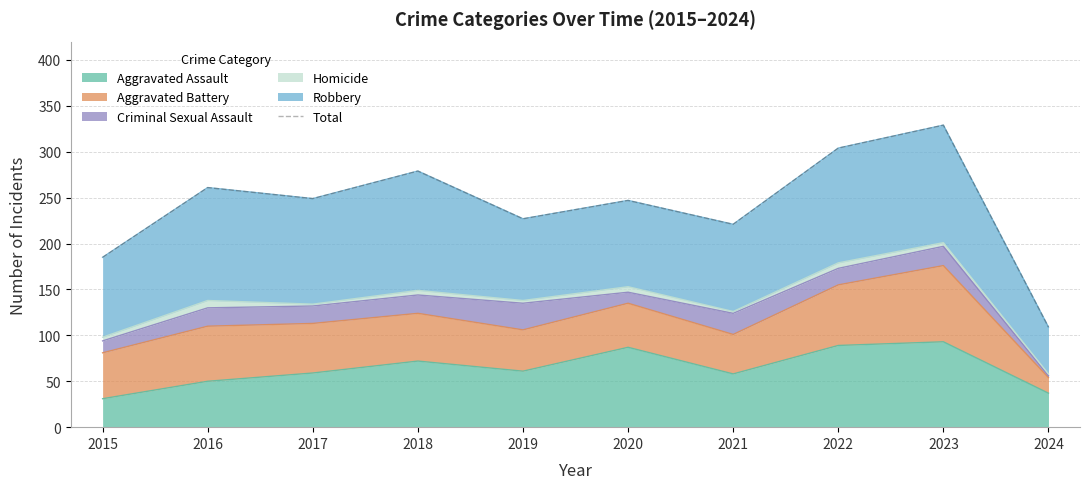

What is the sum of all values?

2411